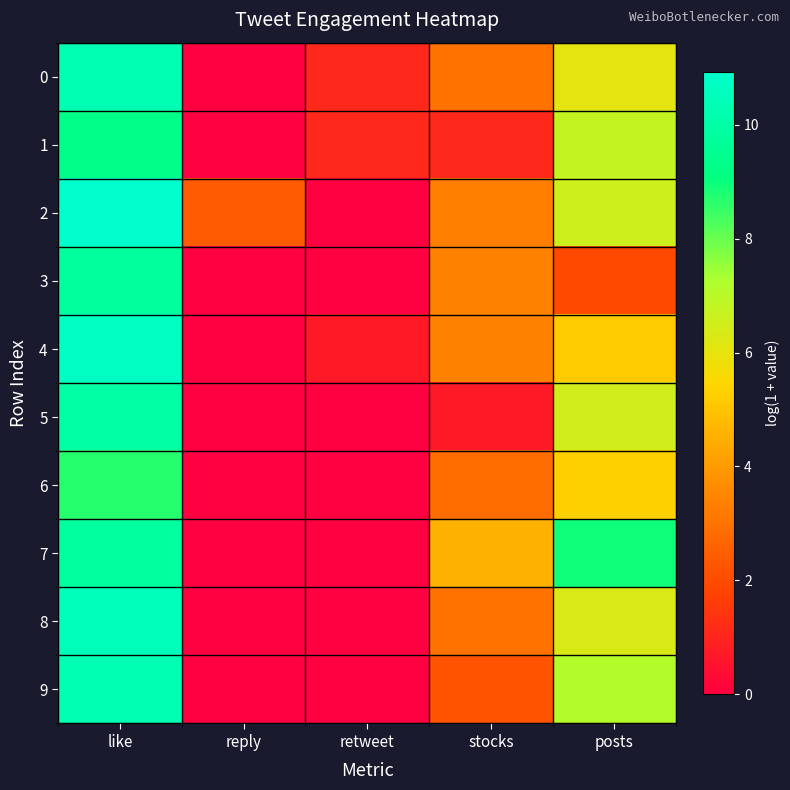

At posts, list the series in order from largest to smallest.

7, 9, 1, 2, 5, 8, 0, 6, 4, 3